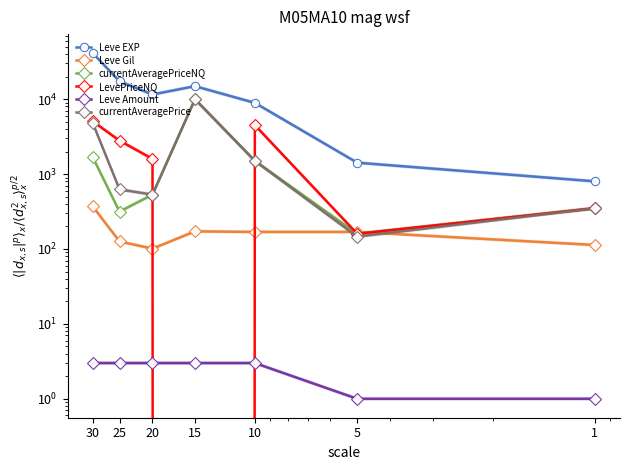

After their last crossing, which series has the higher values: LevePriceNQ or currentAveragePrice?

LevePriceNQ